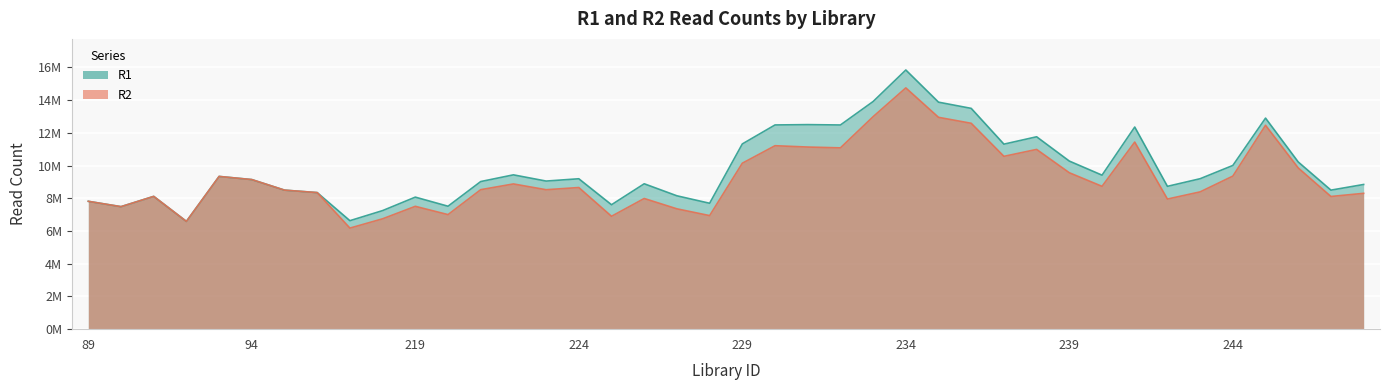

True or false: R1 has a value of 13912975 at 233.

True